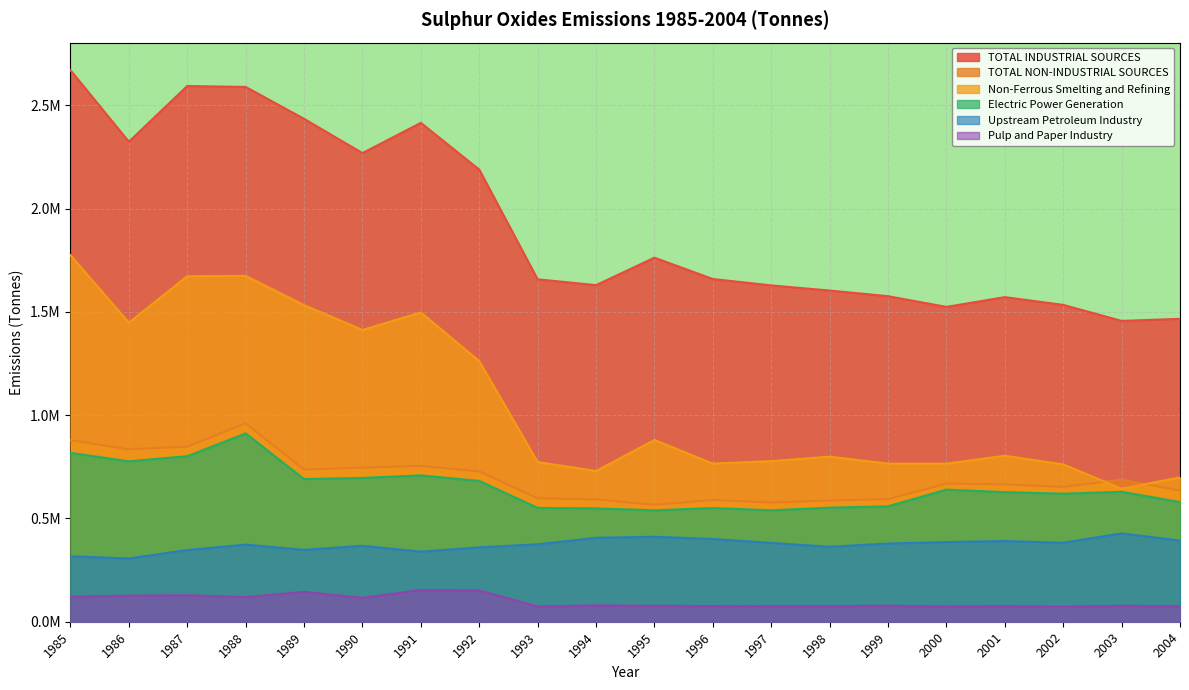

What is the difference between the highest and lowest values at 1999?

1.5